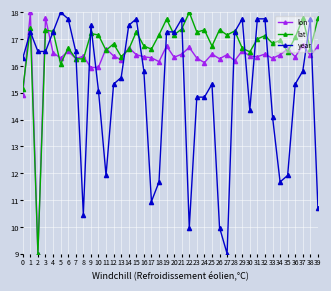

Which category has the highest value in the year series?

5